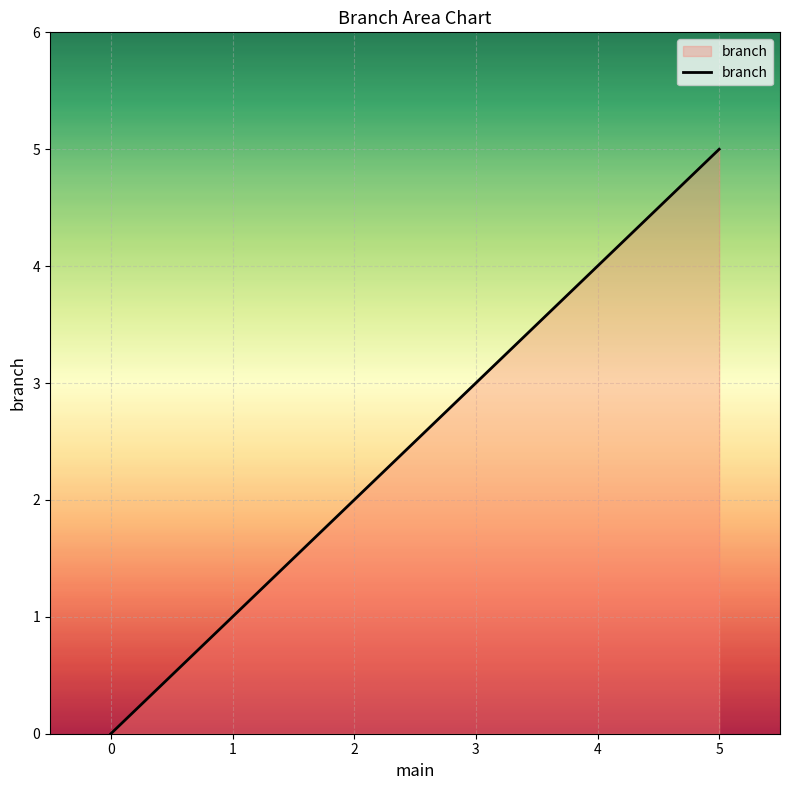

True or false: the data shows 2 at 3.

False